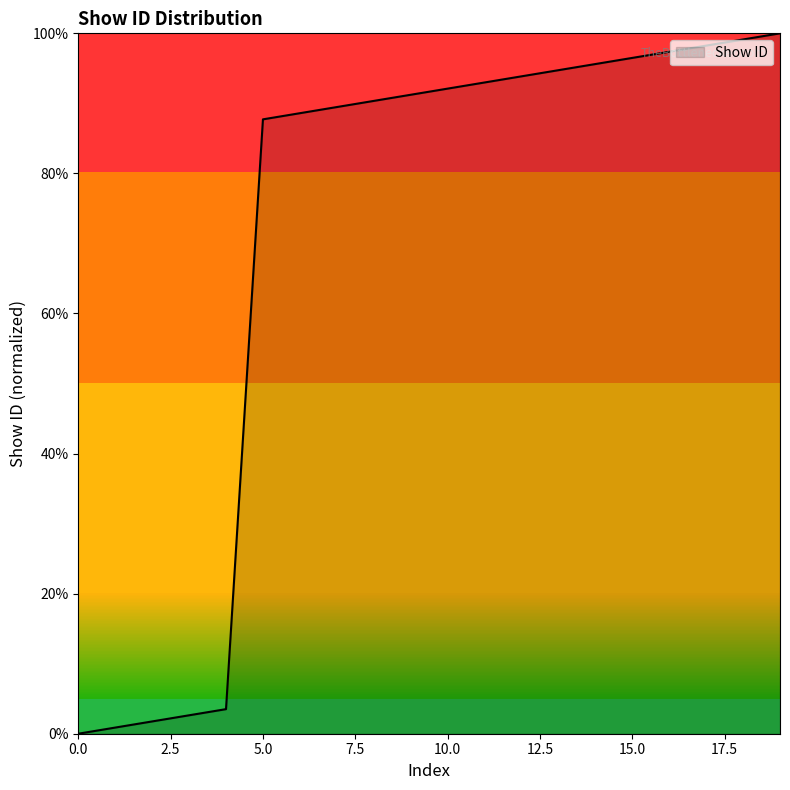

What is the sum of all values?

14.2